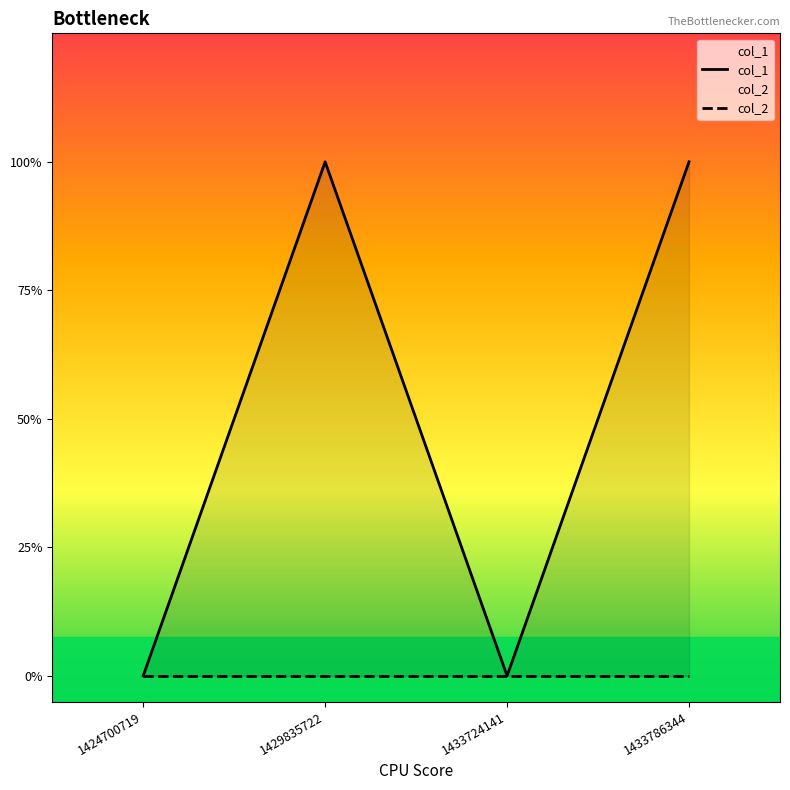

Which has a higher value, 1424700719 or 1433724141?

1424700719